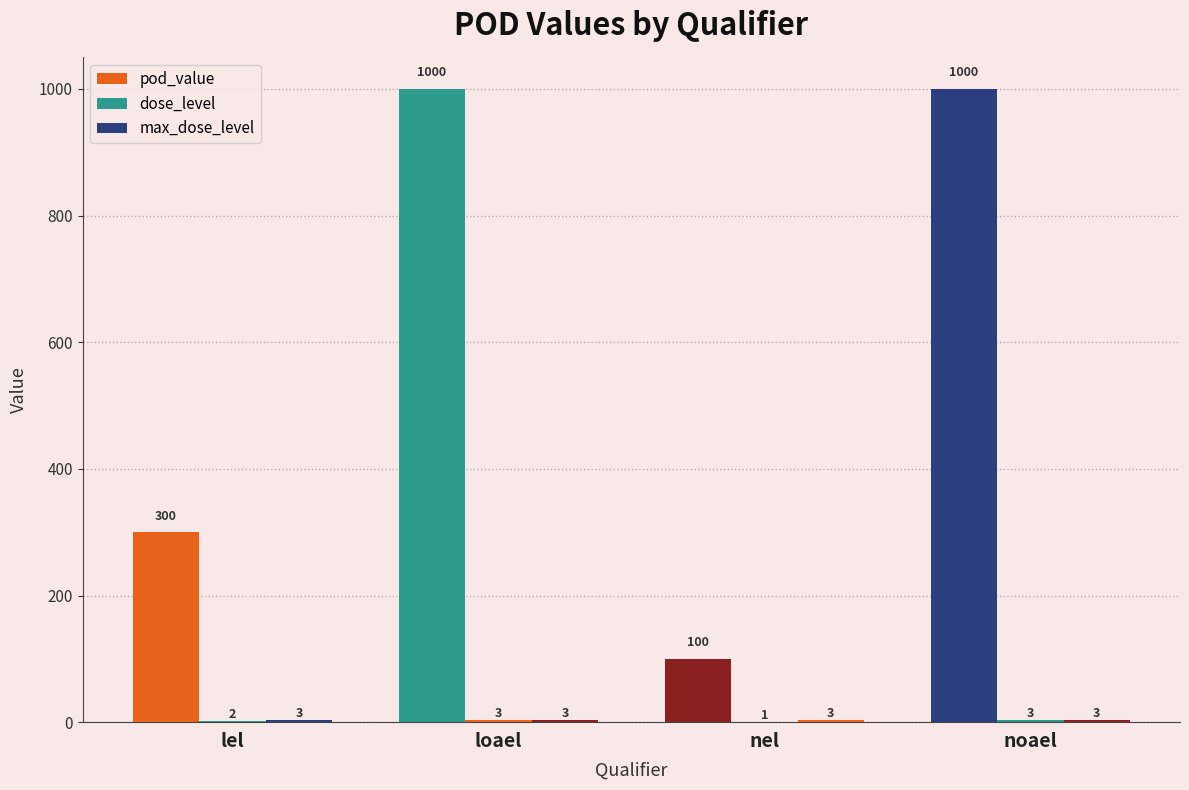

How many data points does each series have?

4